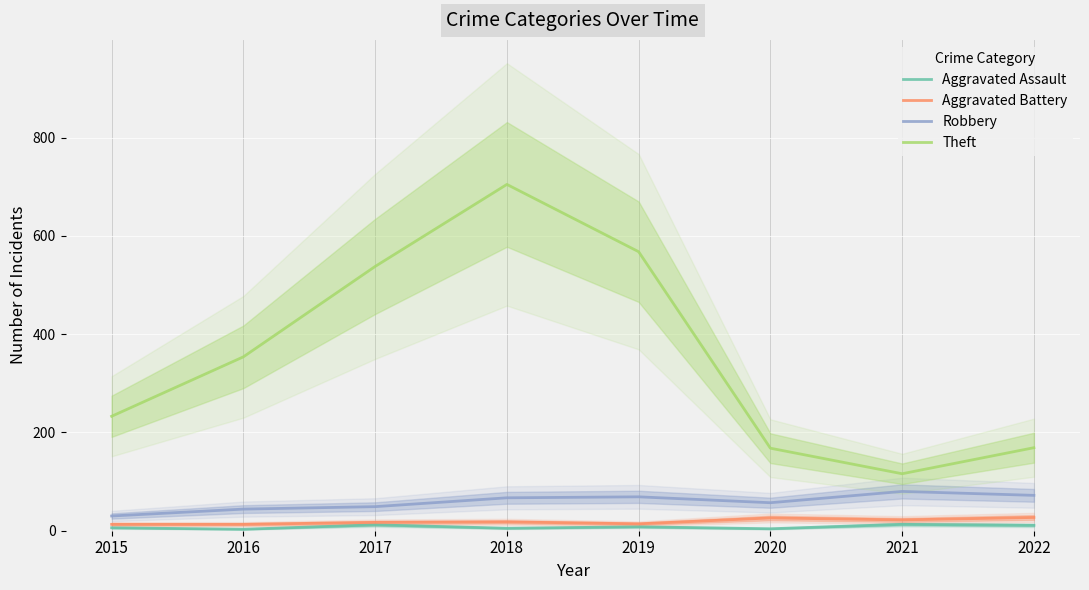

Which label corresponds to the largest value in the chart?

2018